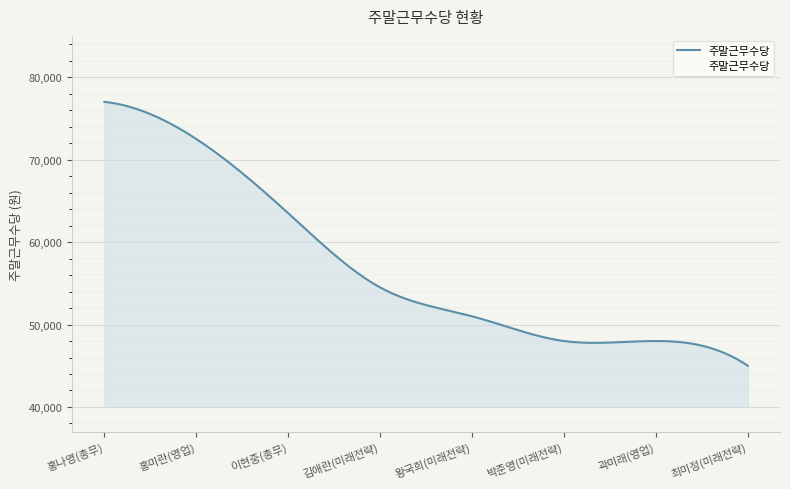

At which label is the value closest to 61000?

이현중(총무)